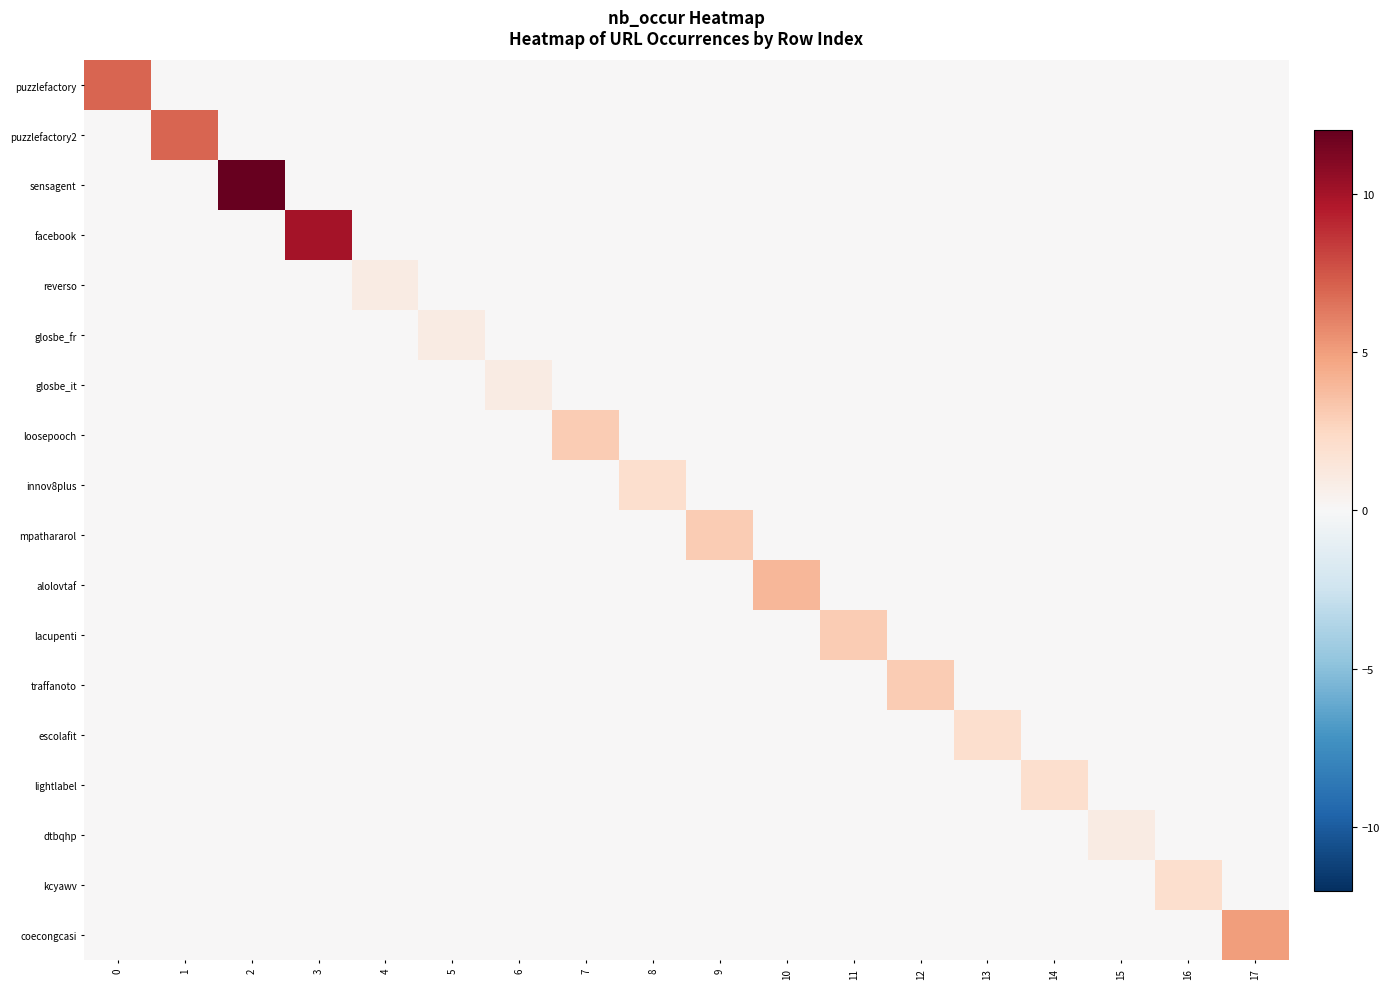

At how many categories does at least one series exceed 1?

14